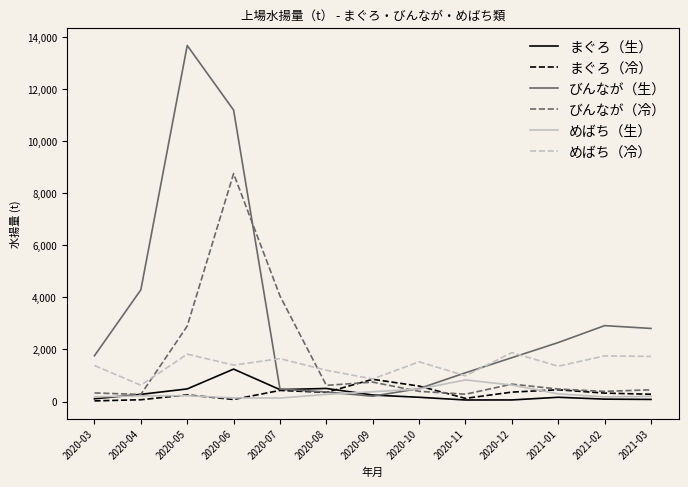

Which series has the widest spread of values?

びんなが（生）